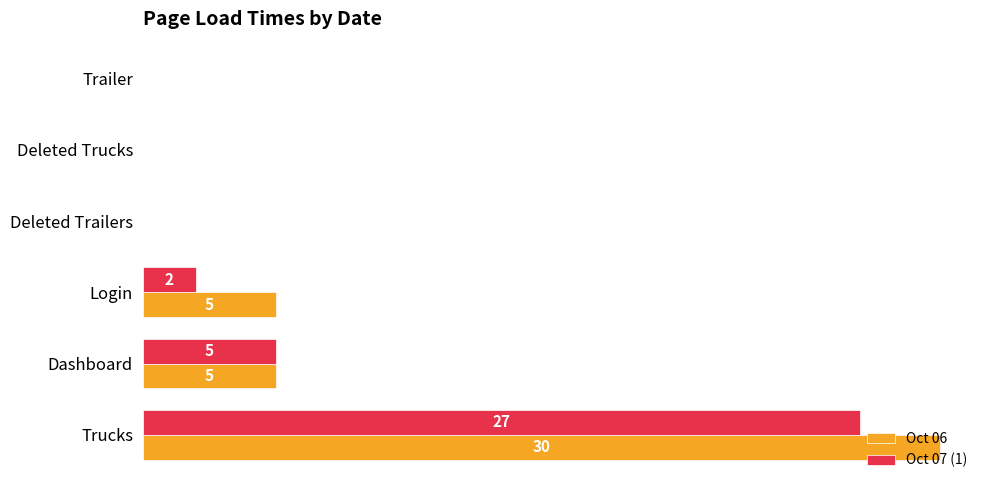

Which series has the largest total across all categories?

Oct 06